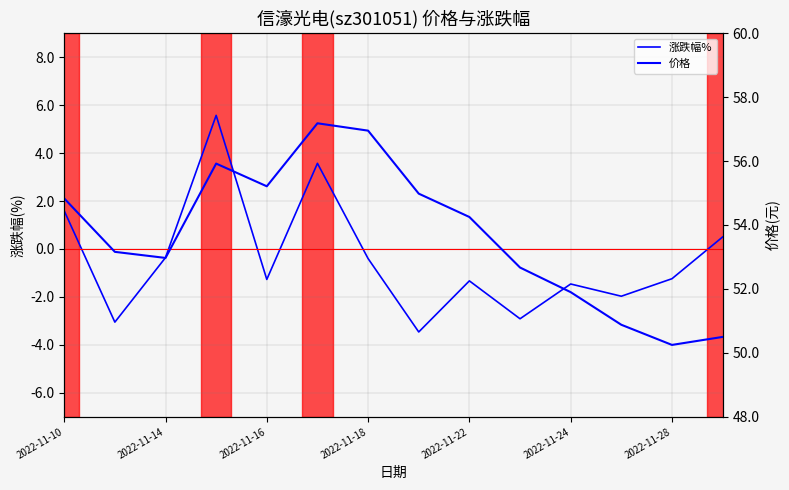

How many lines are shown in the chart?

2